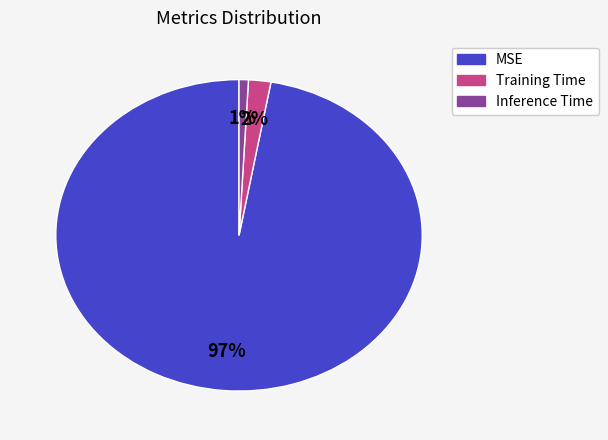

Between Training Time and MSE, which is larger?

MSE